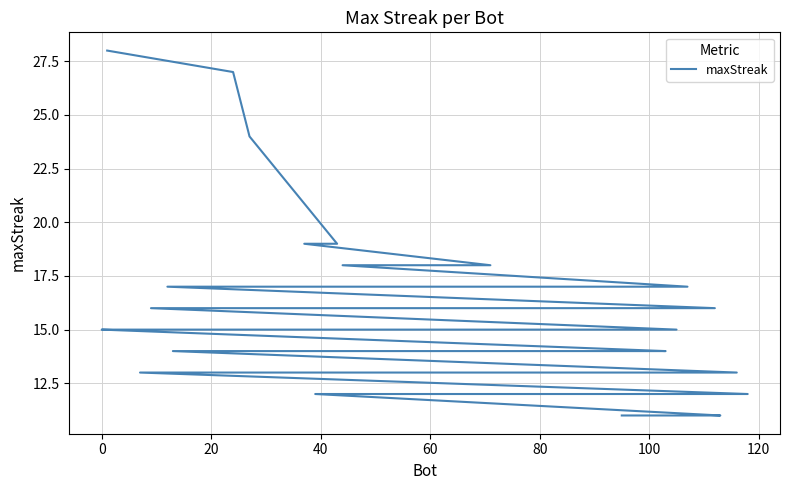

Is it true that the value at 26 is 8?

False